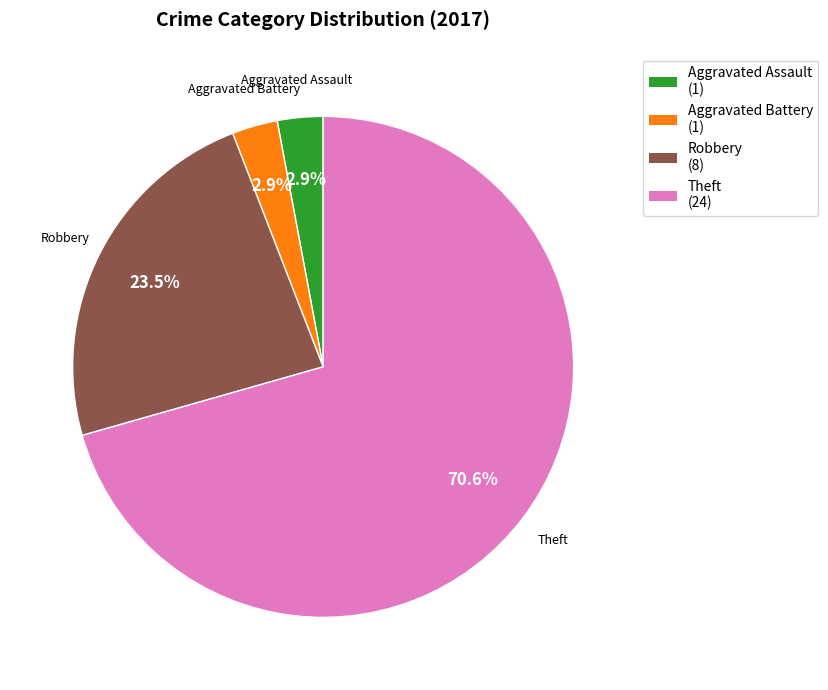

What is the largest slice in the pie chart?

Theft (24)